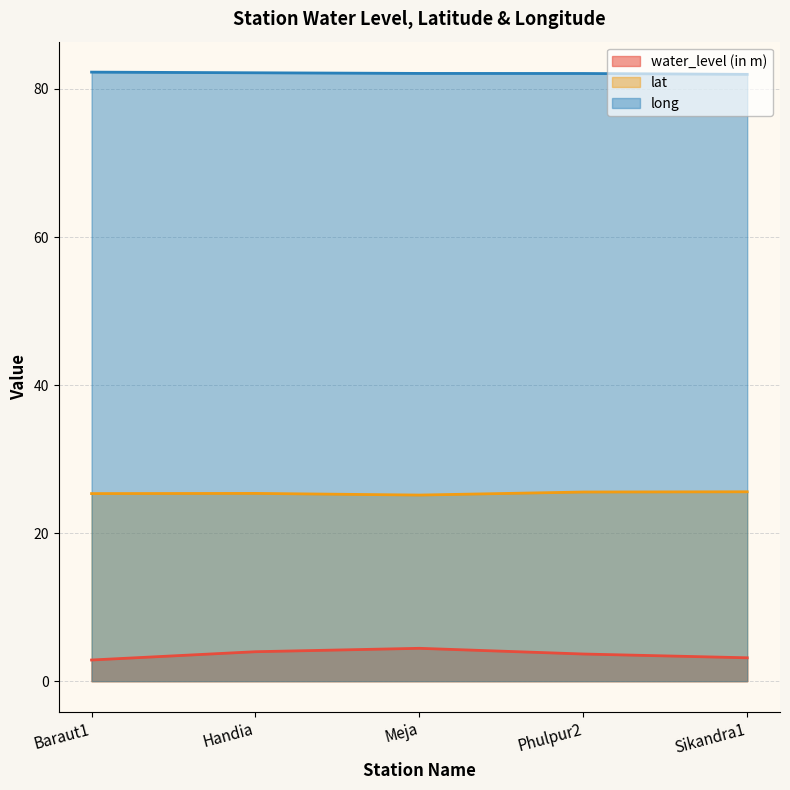

Is the value of long at Meja greater than the value of lat at Baraut1?

Yes